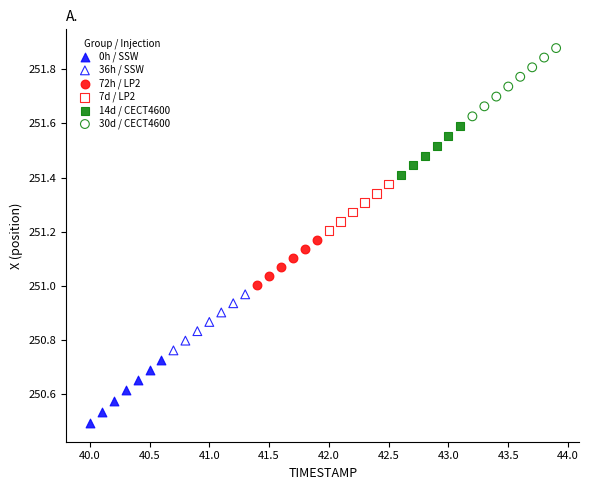

Which series contains the lowest Y value?

0h / SSW